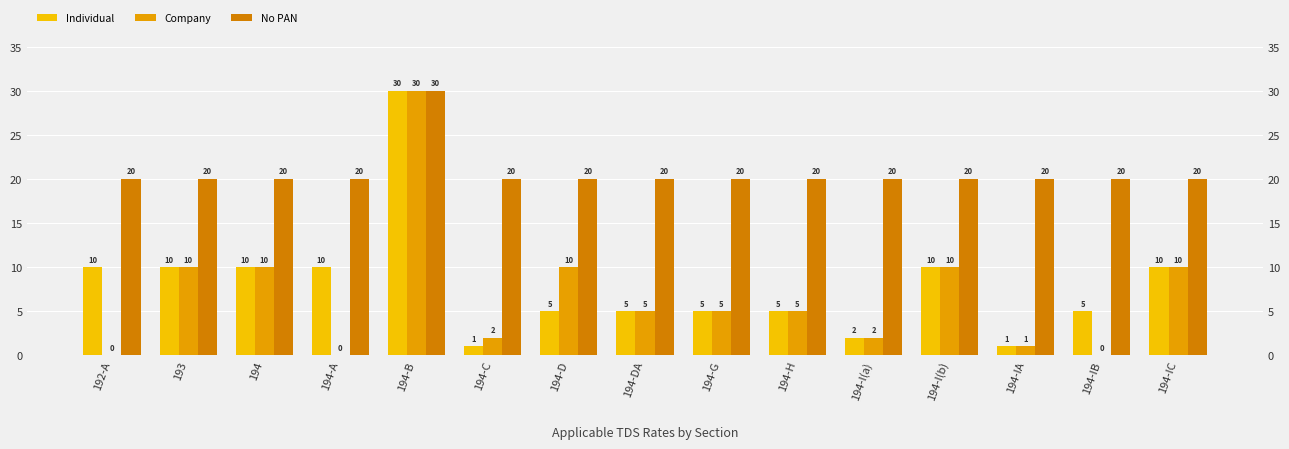

At which label does Company reach its minimum?

192-A